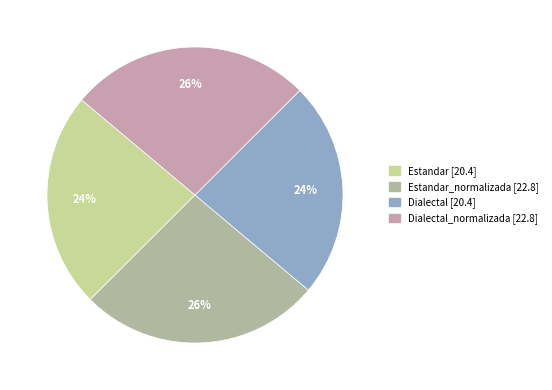

How many segments does this pie chart have?

4